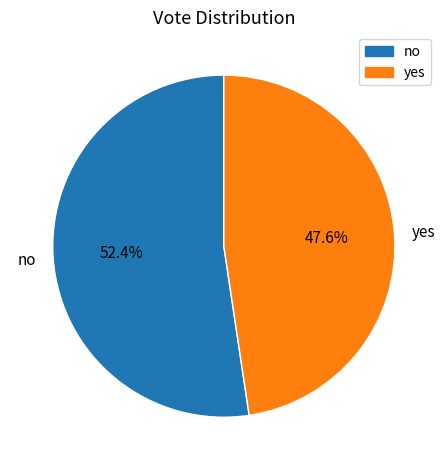

Count the number of slices in the pie.

2